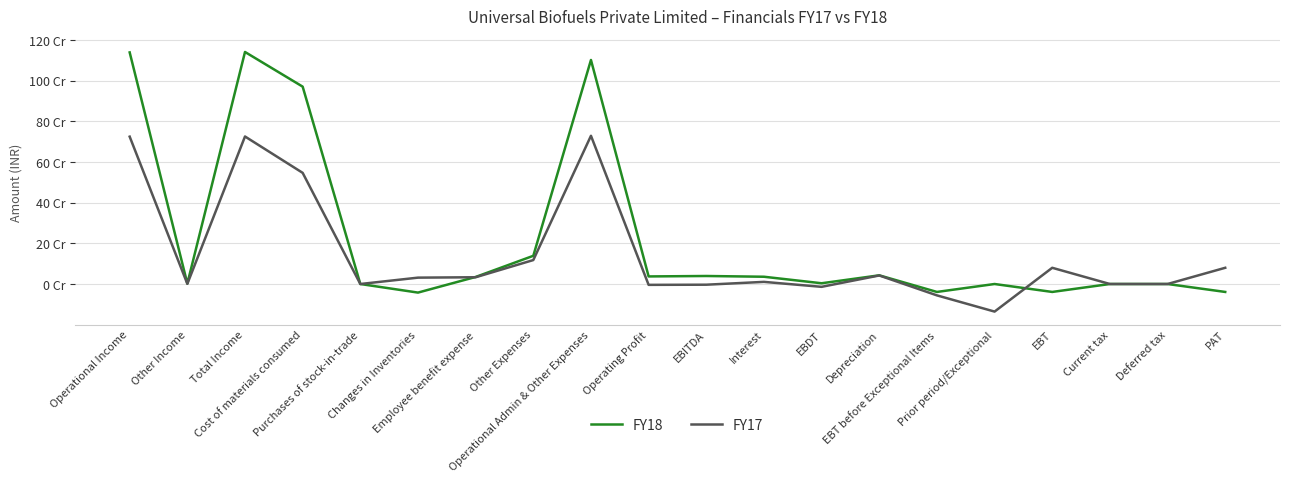

What are all the series names shown in the legend?

FY18, FY17